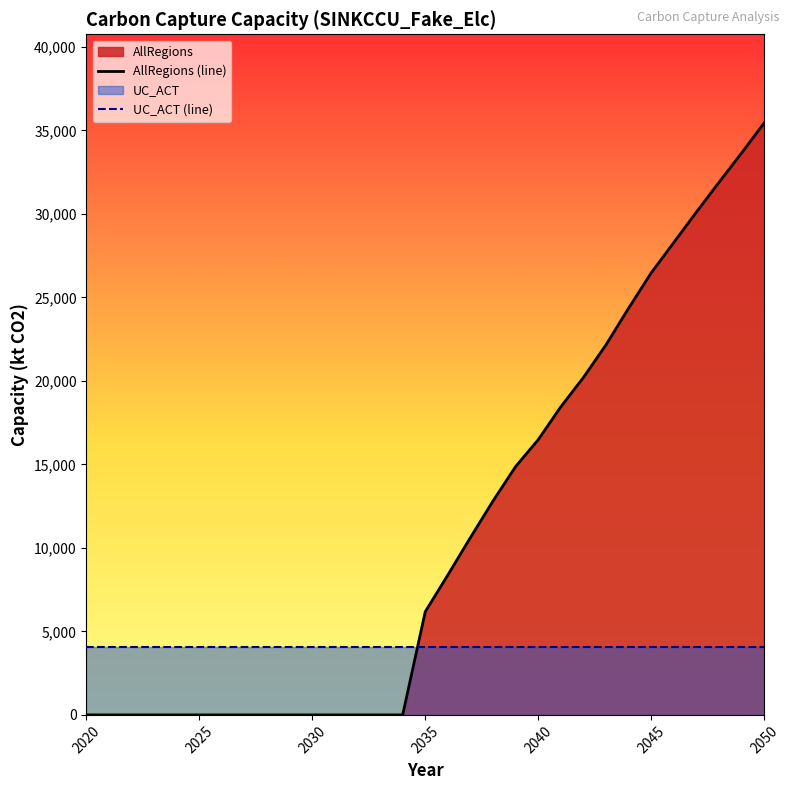

Where does the data first go above 6180?

2035